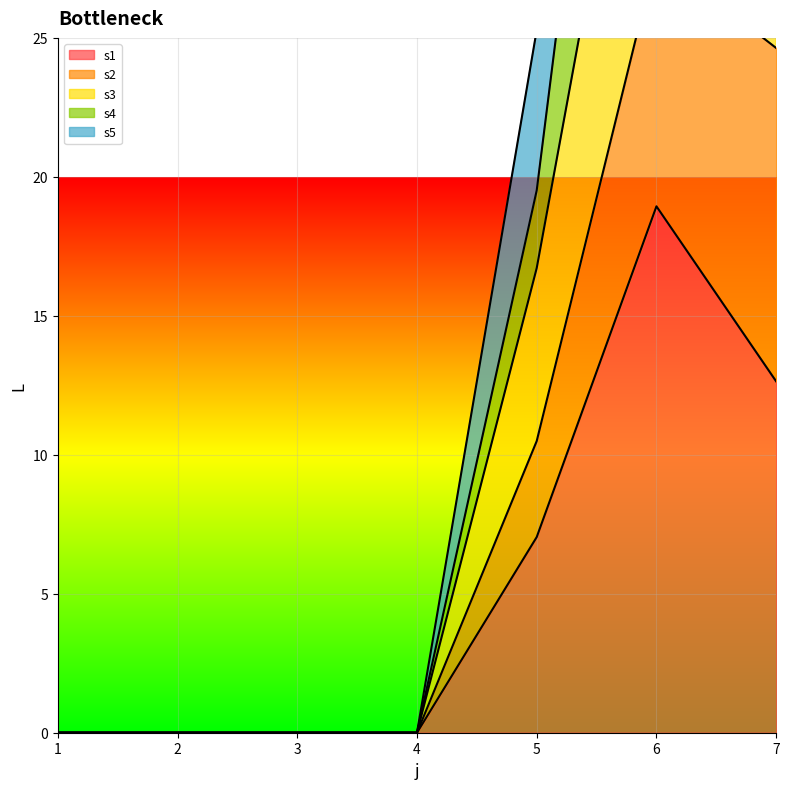

The value of s1 at 6 is 5.8. True or false?

False